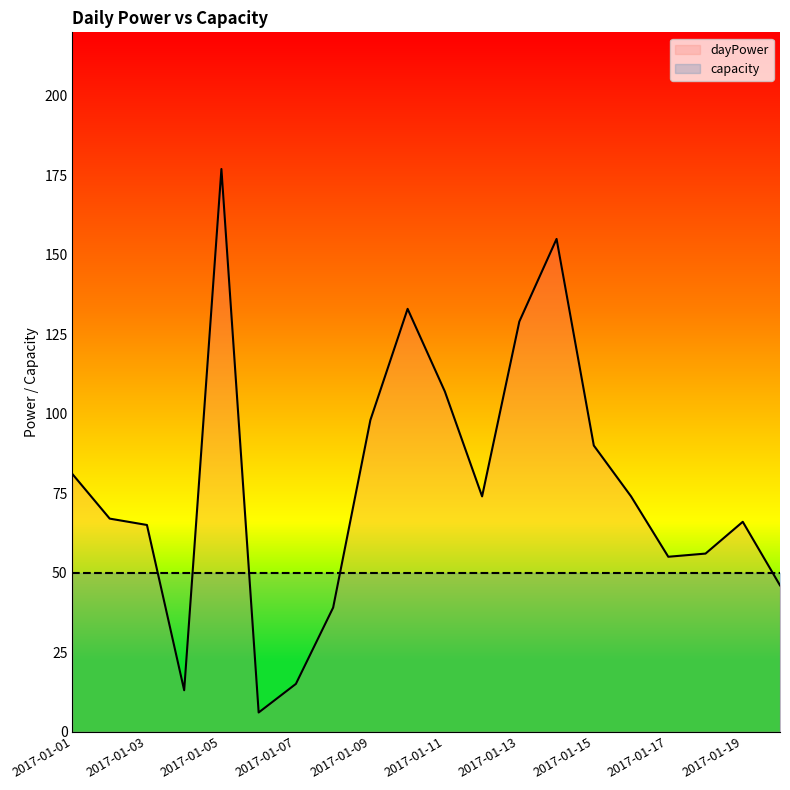

True or false: dayPower has more than 0 points higher than both neighbors.

True